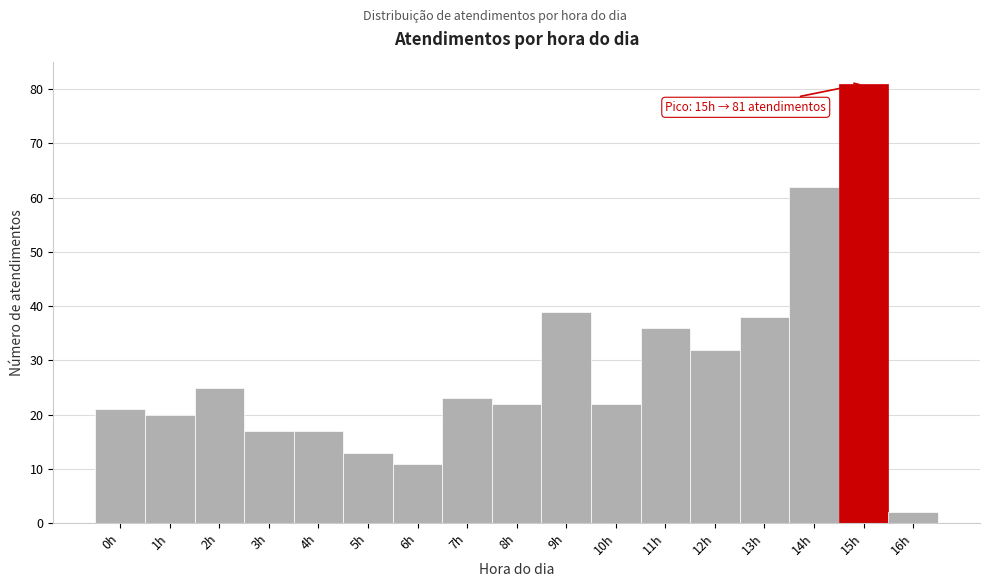

Which range on the x-axis has the tallest bar?

14.5 to 15.5